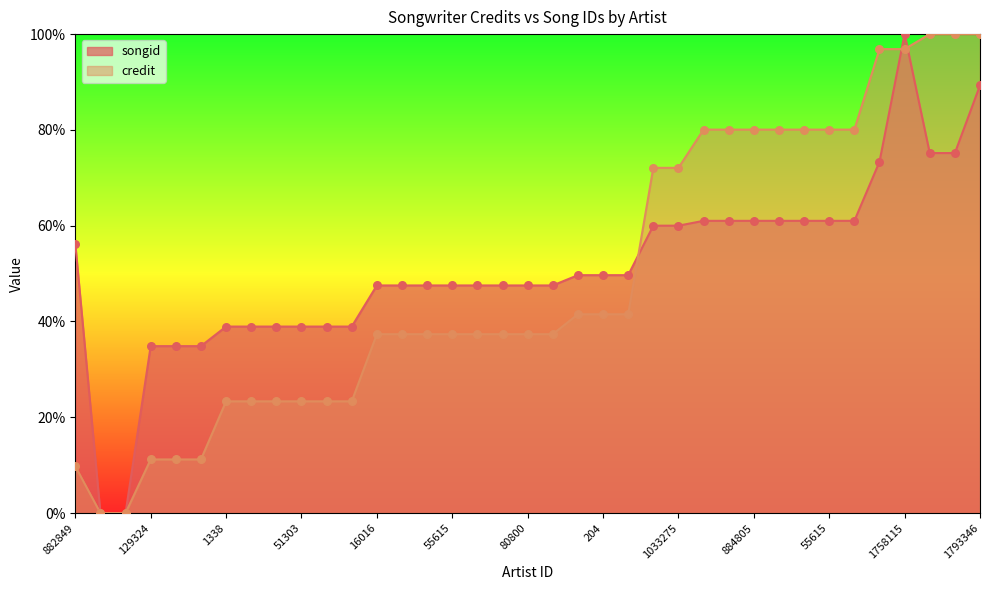

At how many categories does at least one series exceed 41?

26